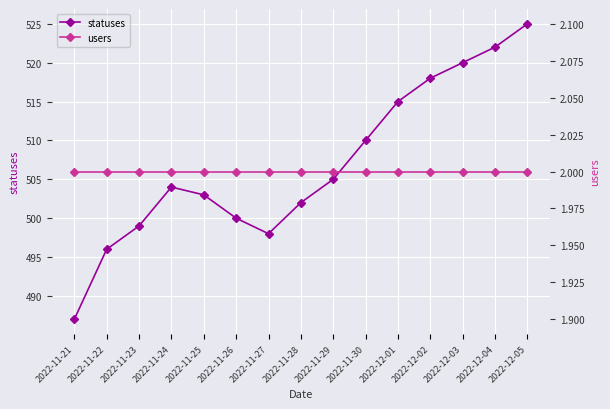

Rank the series by their average value, from lowest to highest.

users, statuses